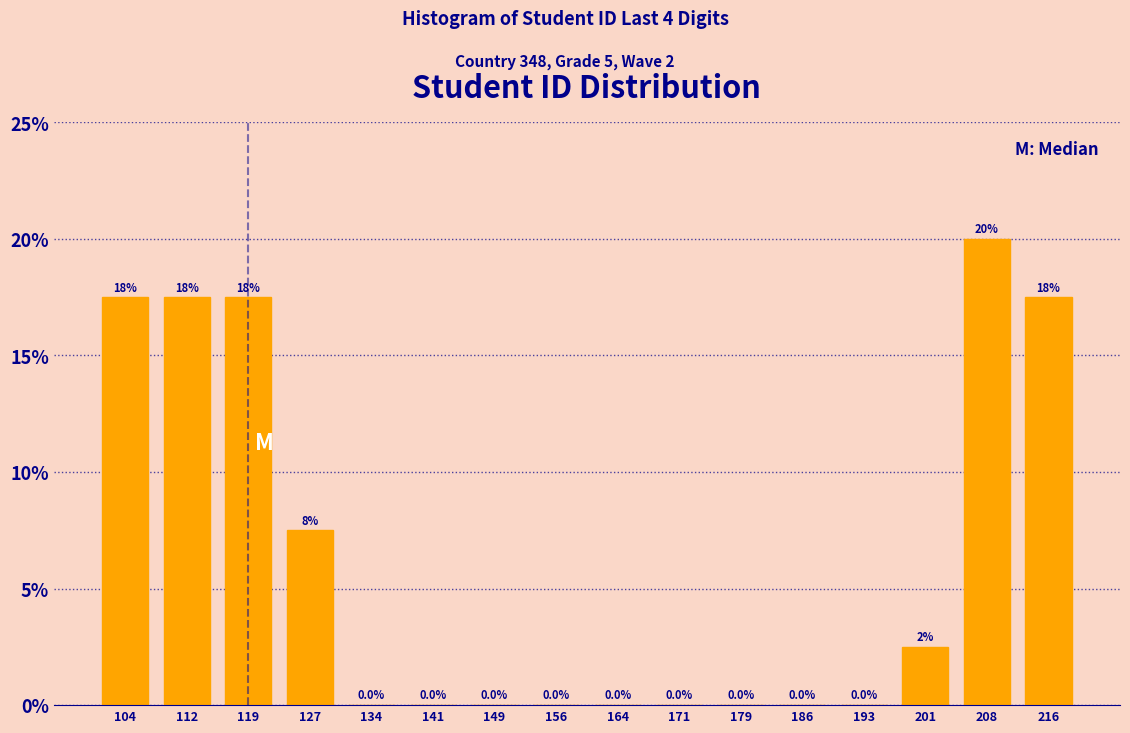

Reading left to right, extract all data points from this chart.

104=17.5	112=17.5	119=17.5	127=7.5	134=0.0	141=0.0	149=0.0	156=0.0	164=0.0	171=0.0	179=0.0	186=0.0	193=0.0	201=2.5	208=20.0	216=17.5